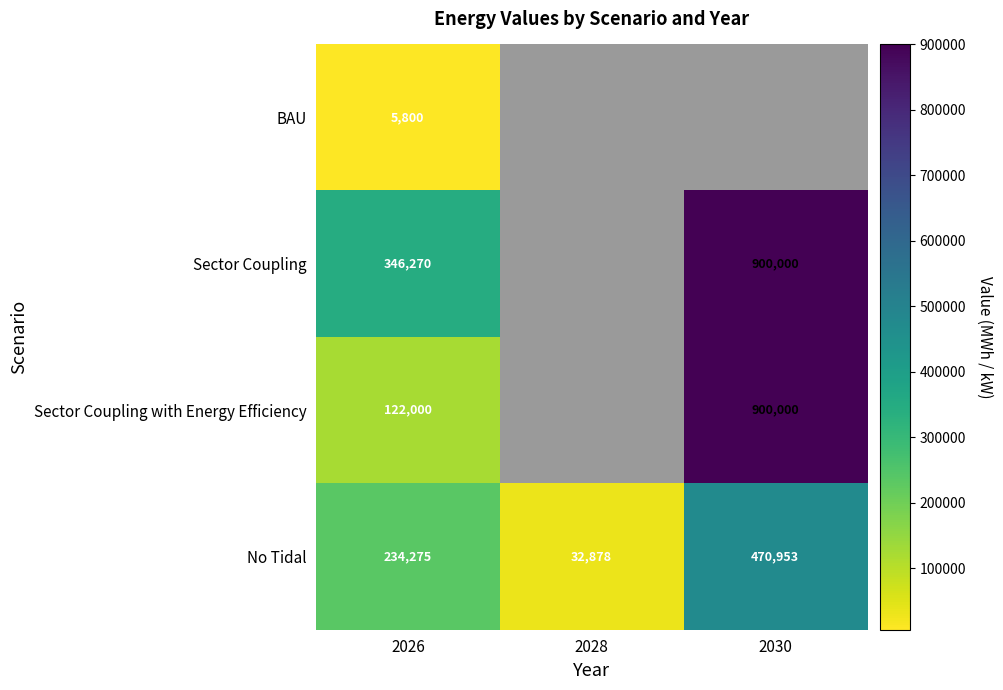

What is the spread (max minus min) of values at 2026?

340470